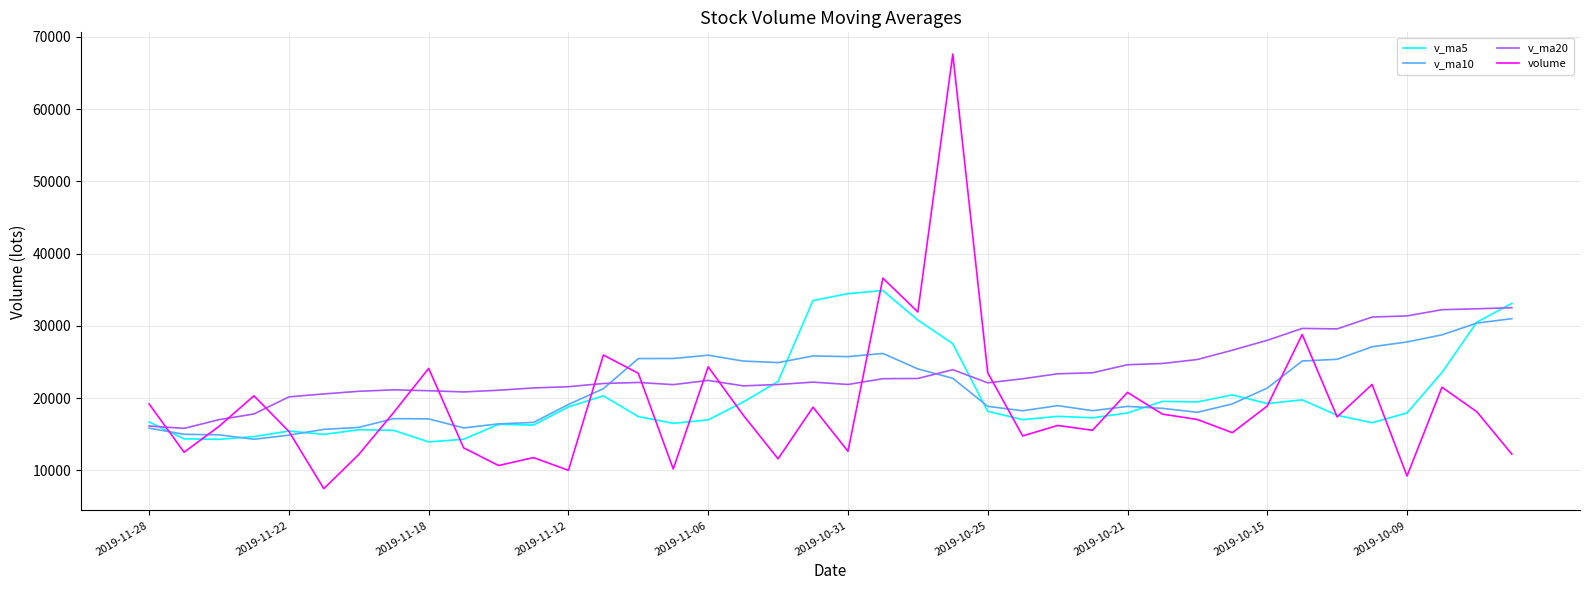

Which series ends up on top after the final intersection of volume and v_ma20?

v_ma20